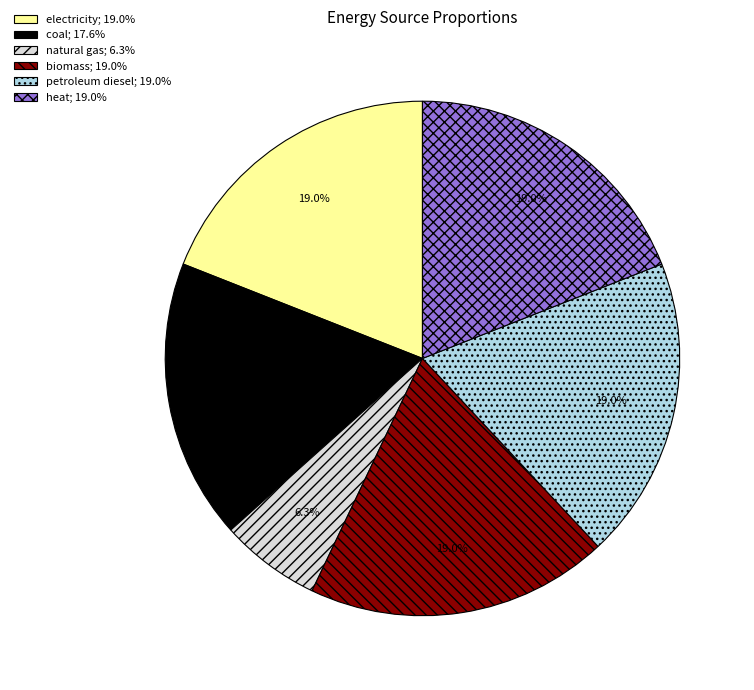

Is there any slice that represents more than half of the pie?

No